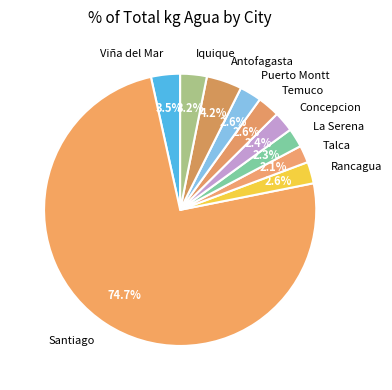

Which category has the biggest portion of the pie?

Santiago